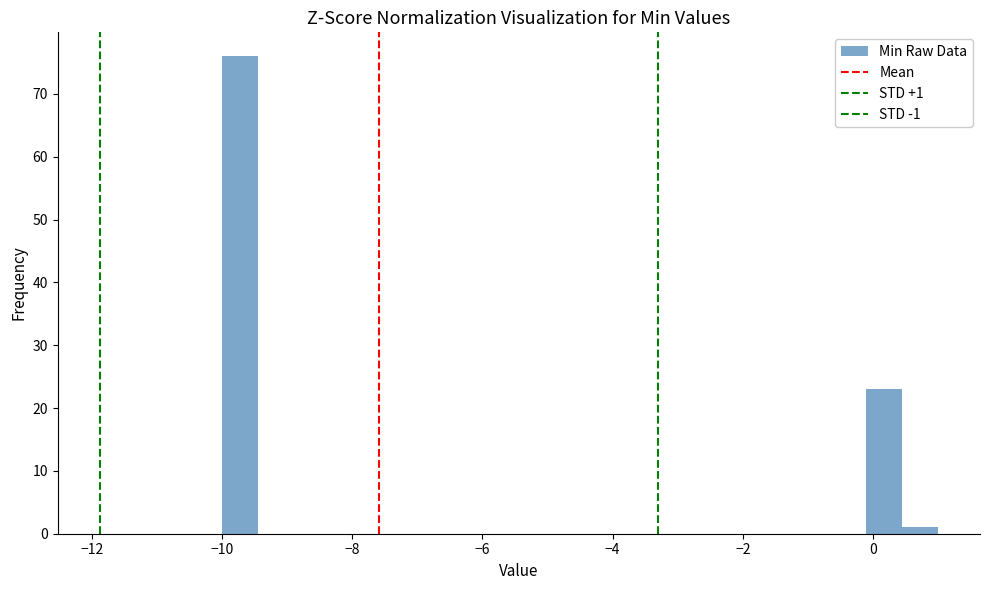

Read against the x-axis, roughly where is the centre of the tallest bar?

-9.8